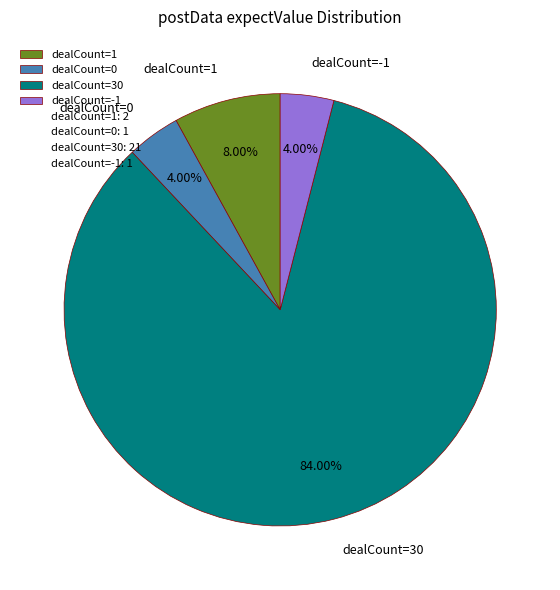

Between dealCount=1 and dealCount=0, which is larger?

dealCount=1